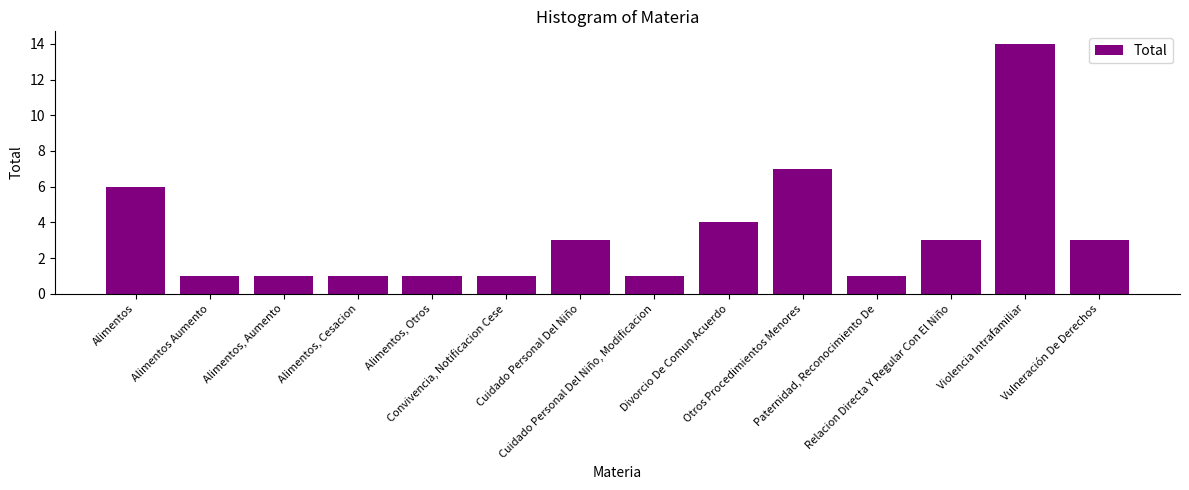

What position from the left is Convivencia, Notificacion Cese?

6